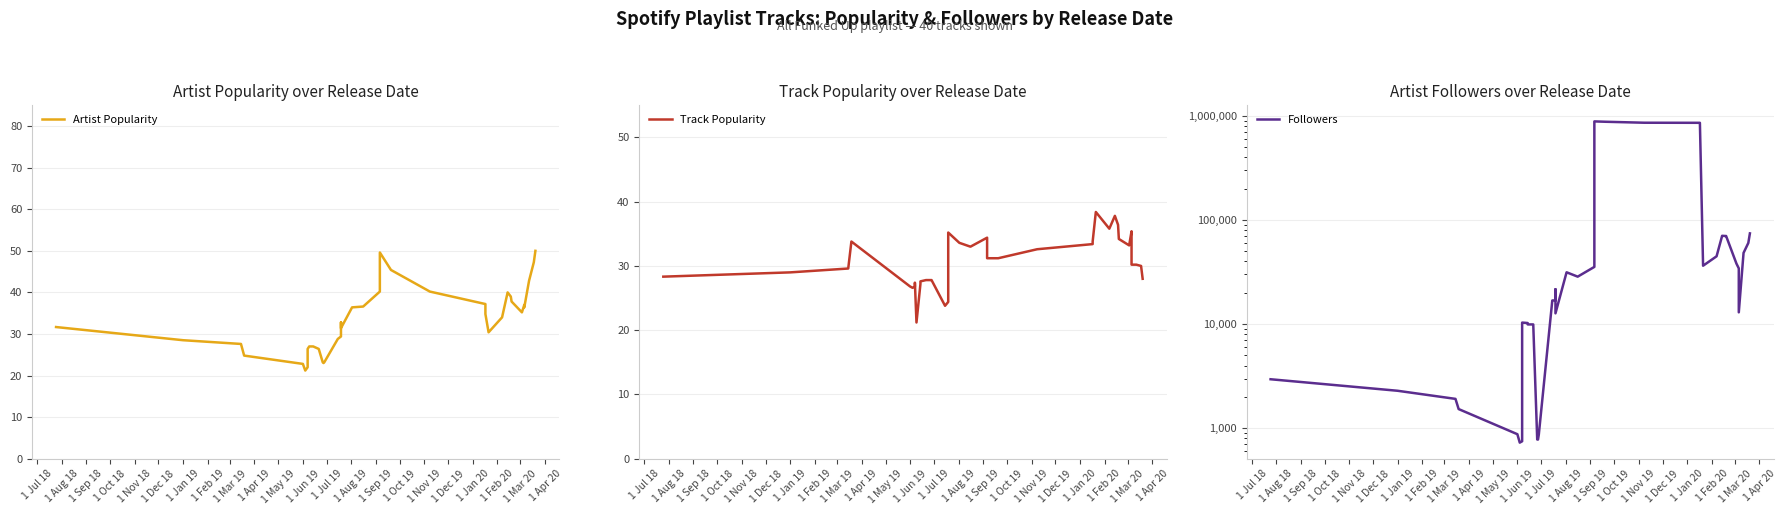

How many lines are shown in the chart?

3